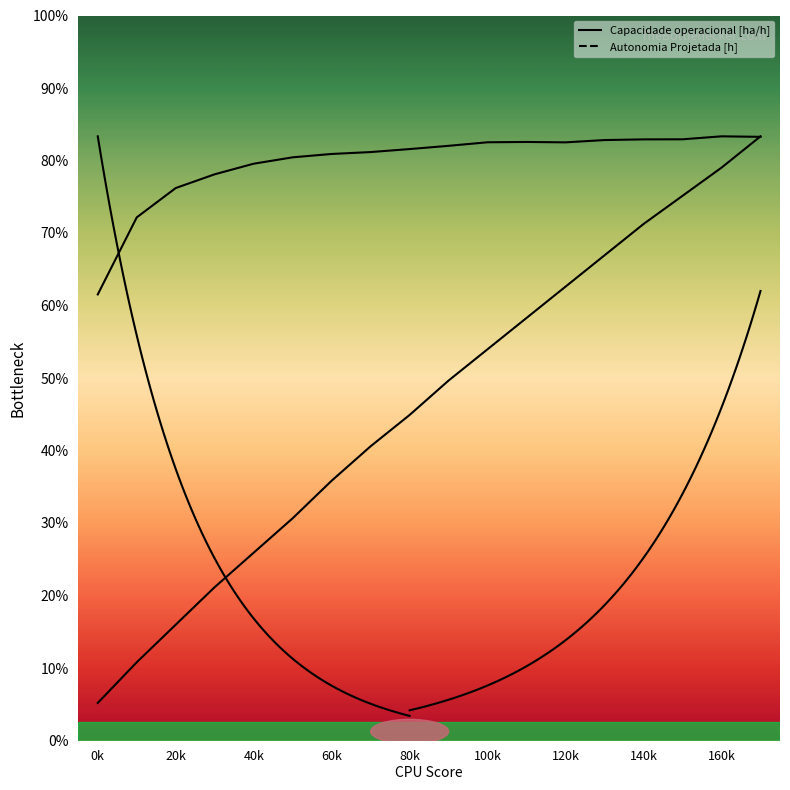

The value of Autonomia Projetada [h] at 140k is 4.1. True or false?

False